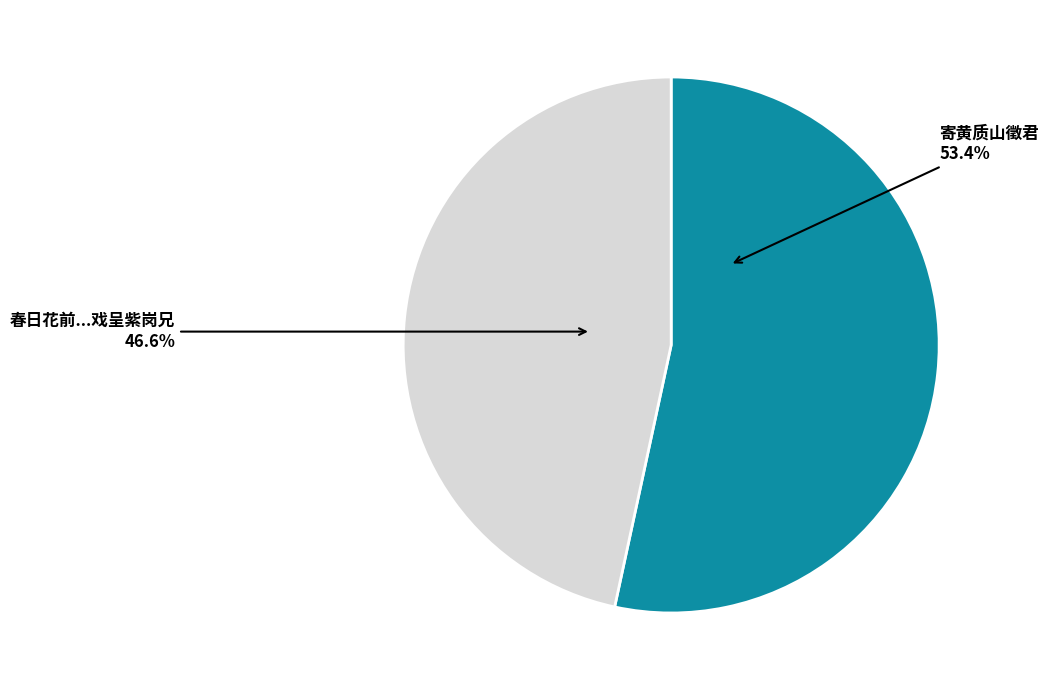

Is there any slice that represents more than half of the pie?

Yes